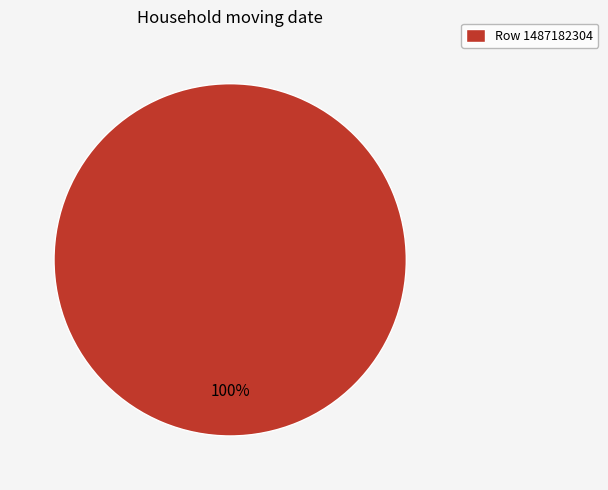

To the nearest percent, what portion does Row 1487182304 represent?

100%